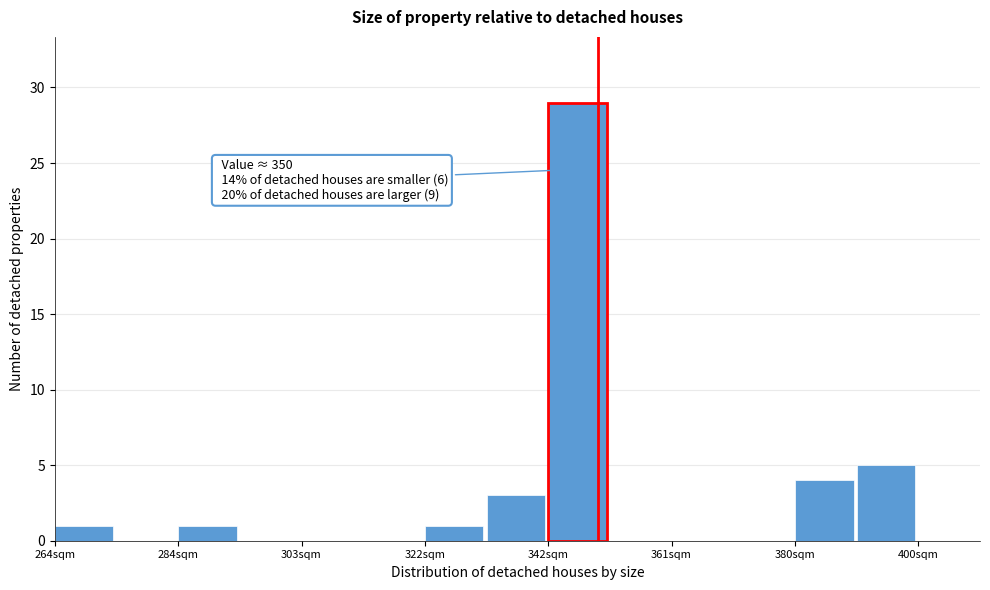

Over which range of the x-axis is the bar tallest?

342 to 352